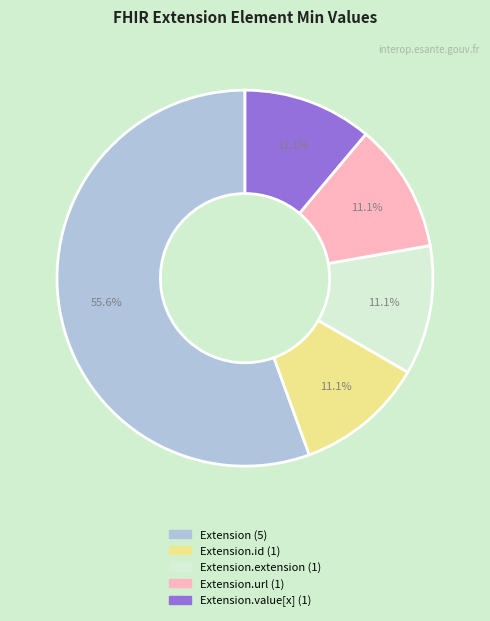

Does any single category account for the majority?

Yes